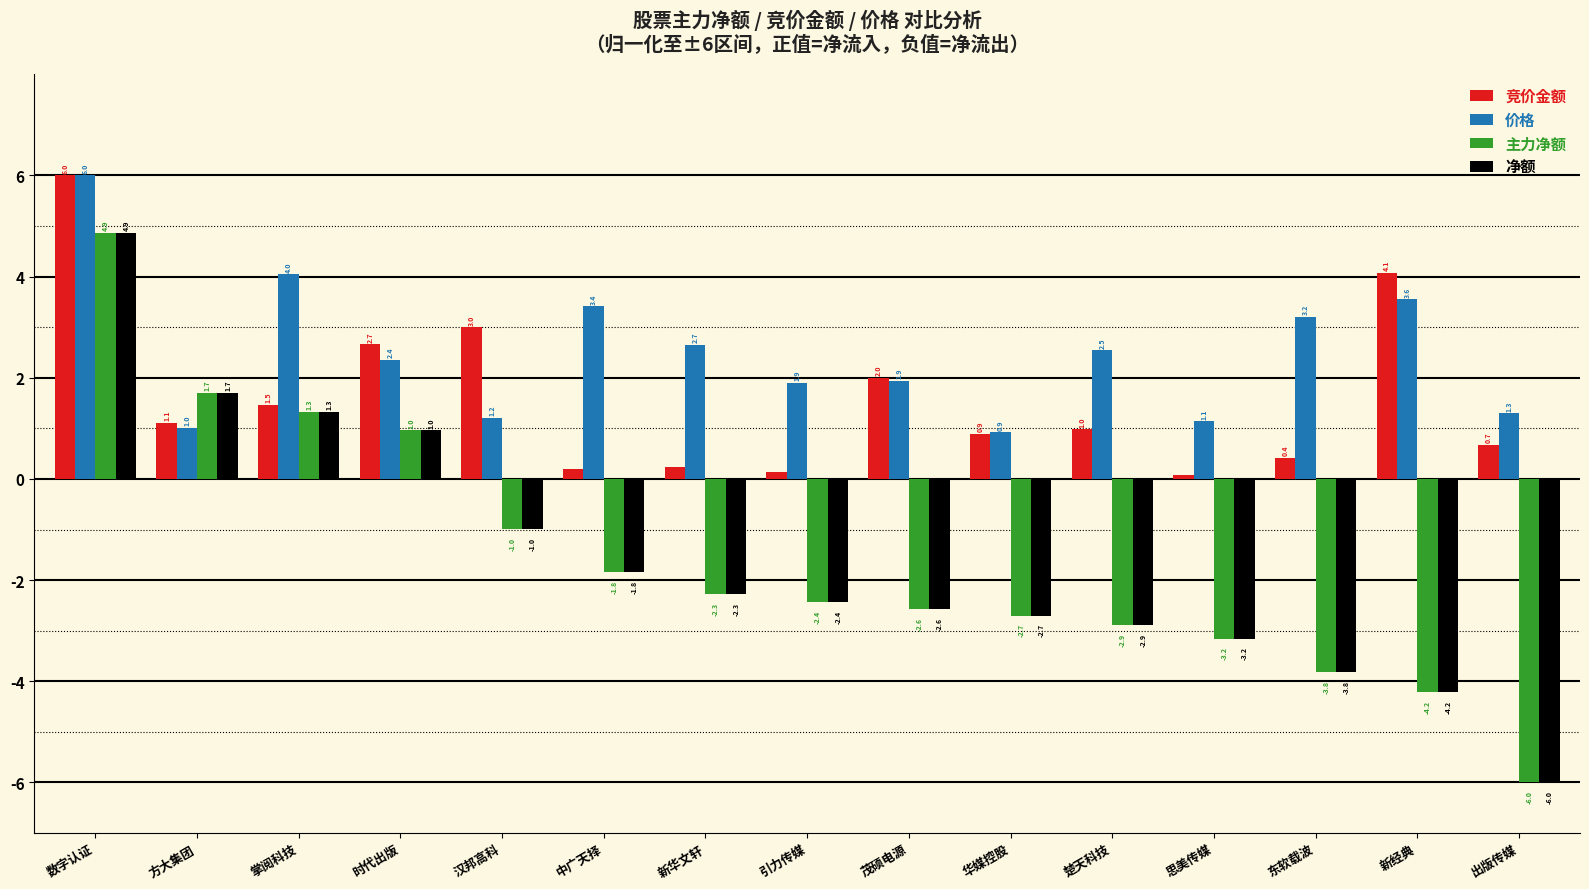

What is the difference between the maximum and minimum values in the 竞价金额 series?

5.9